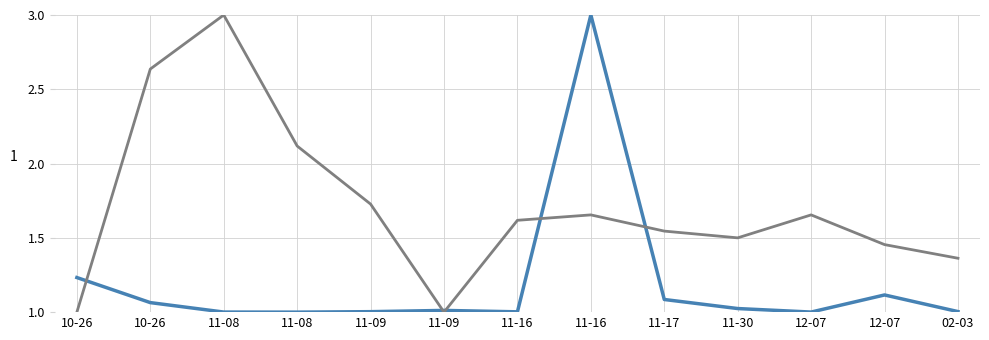

Which label corresponds to the largest value in the chart?

11-16